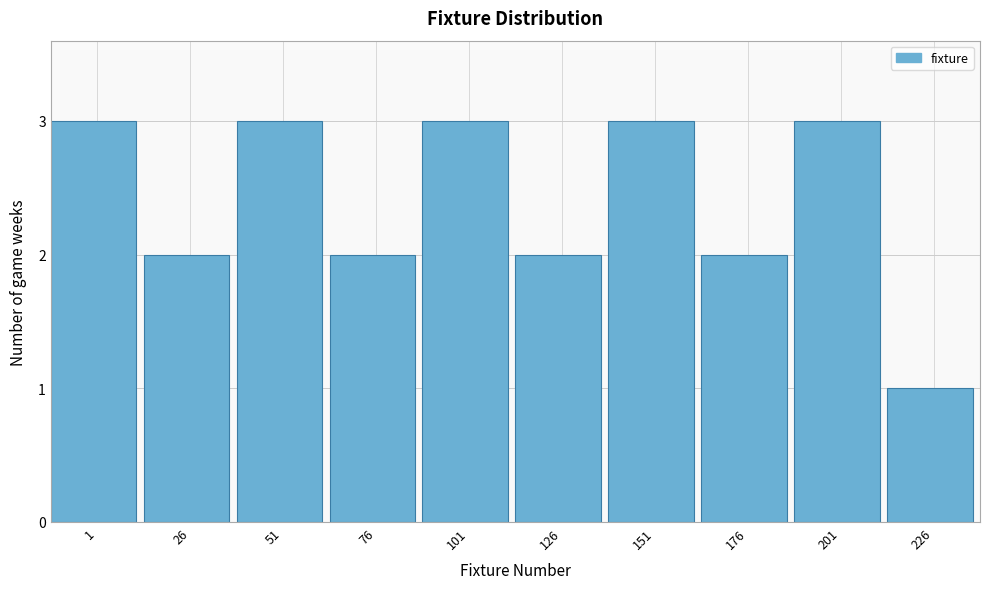

Reading left to right, list all the values displayed in this chart.

3	2	3	2	3	2	3	2	3	1